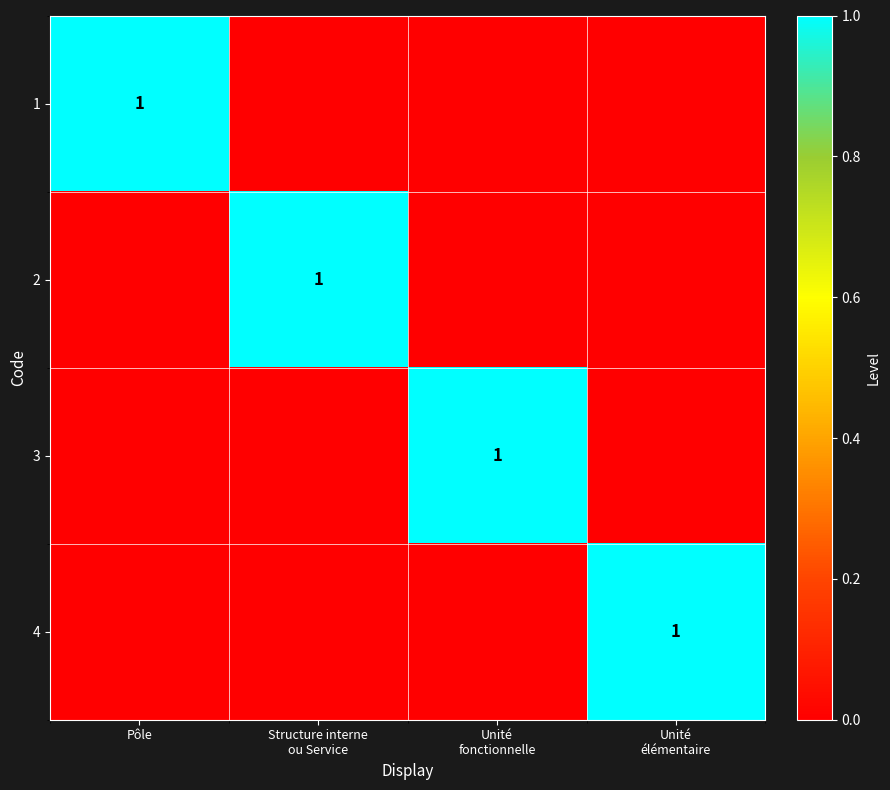

Is it true that 1 equals 2 at Pôle?

False